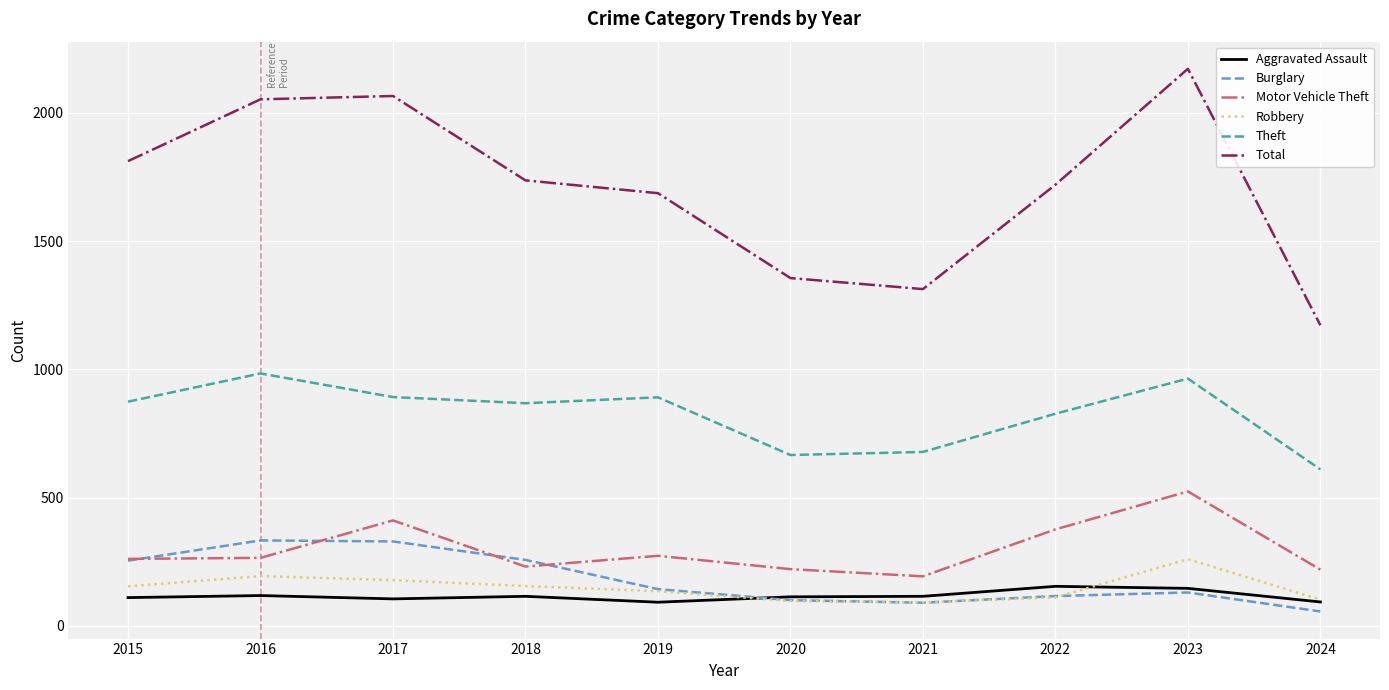

What is the difference between the maximum and minimum values in the Robbery series?

169